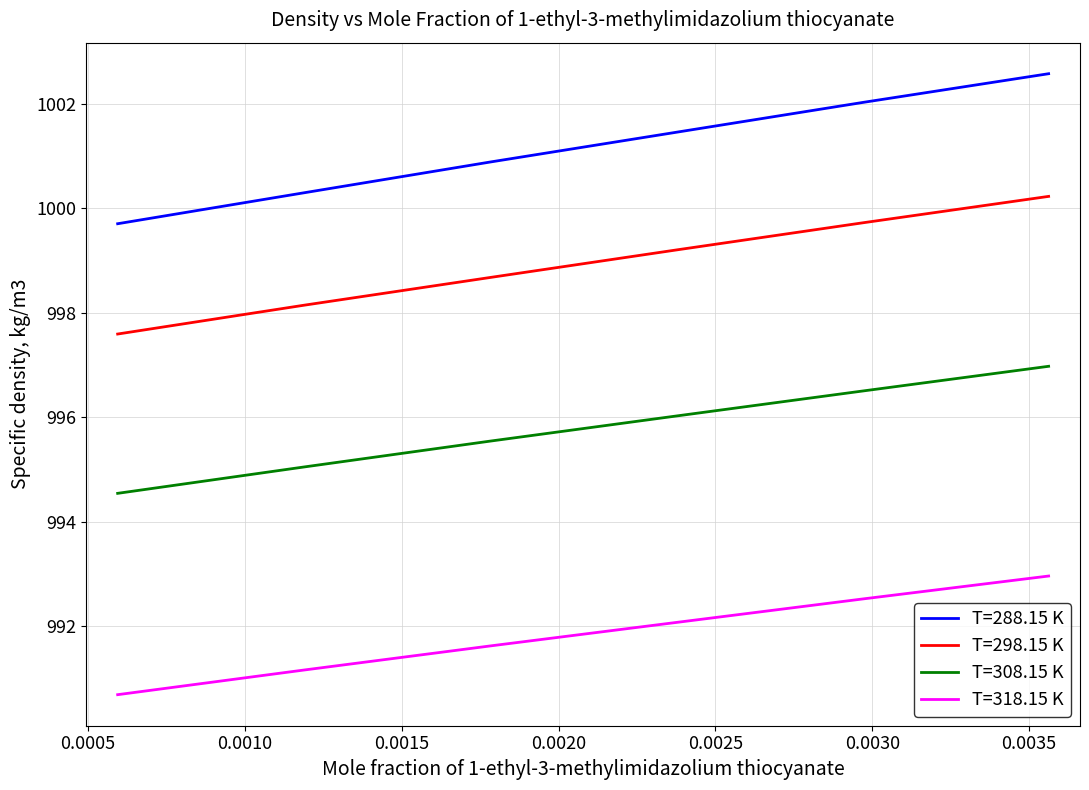

Which series has the largest total across all categories?

T=288.15 K